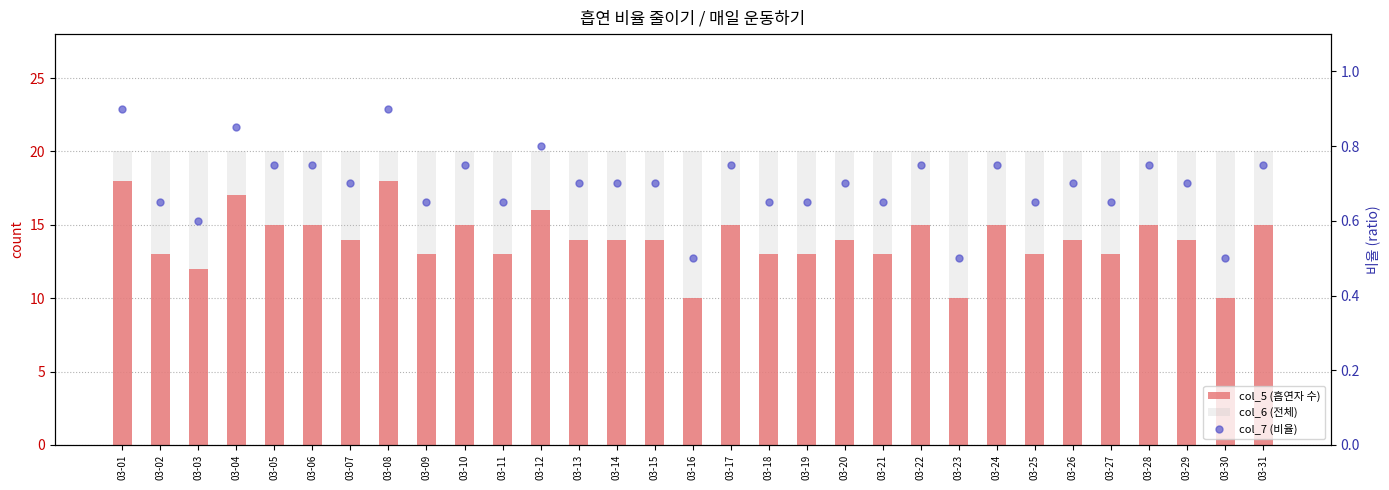

Are the bars horizontal?

No